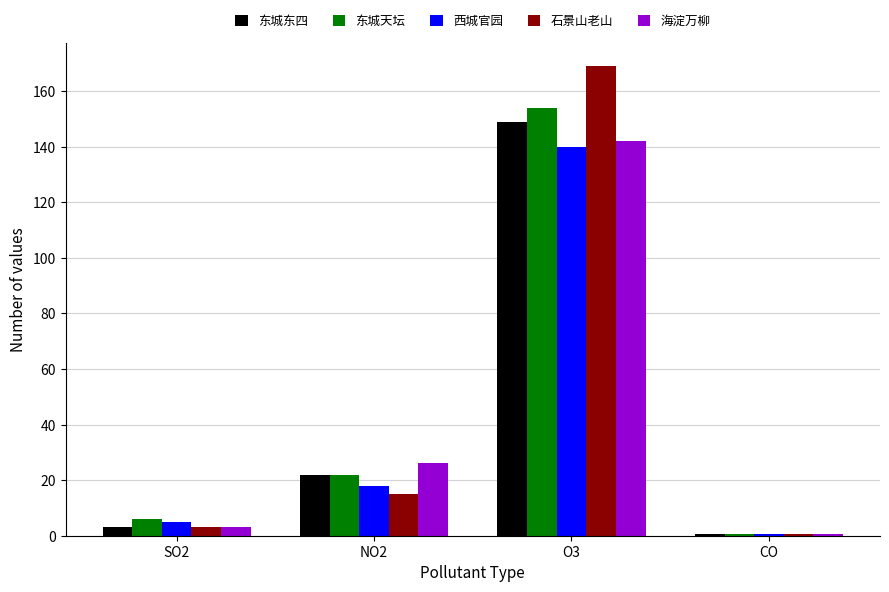

True or false: 西城官园 has a value of 25.8 at NO2.

False